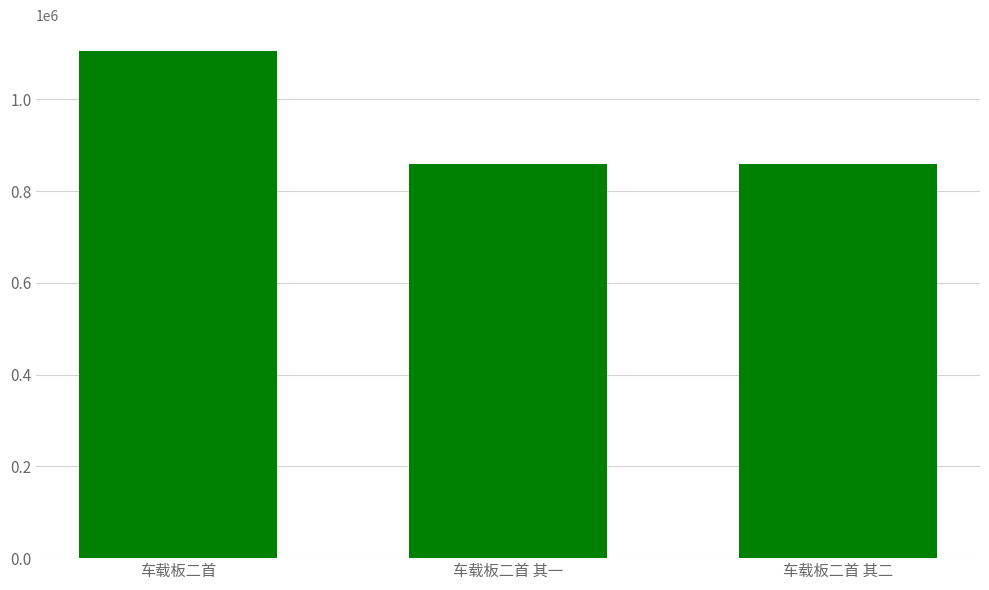

The chart shows a value of 528080 at 车载板二首. True or false?

False